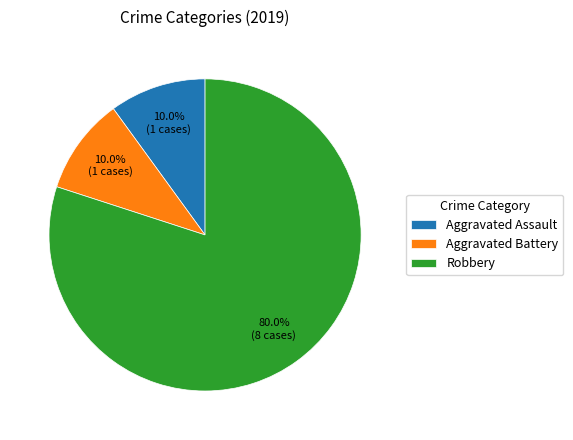

The Aggravated Assault slice represents 1% of the pie. True or false?

False